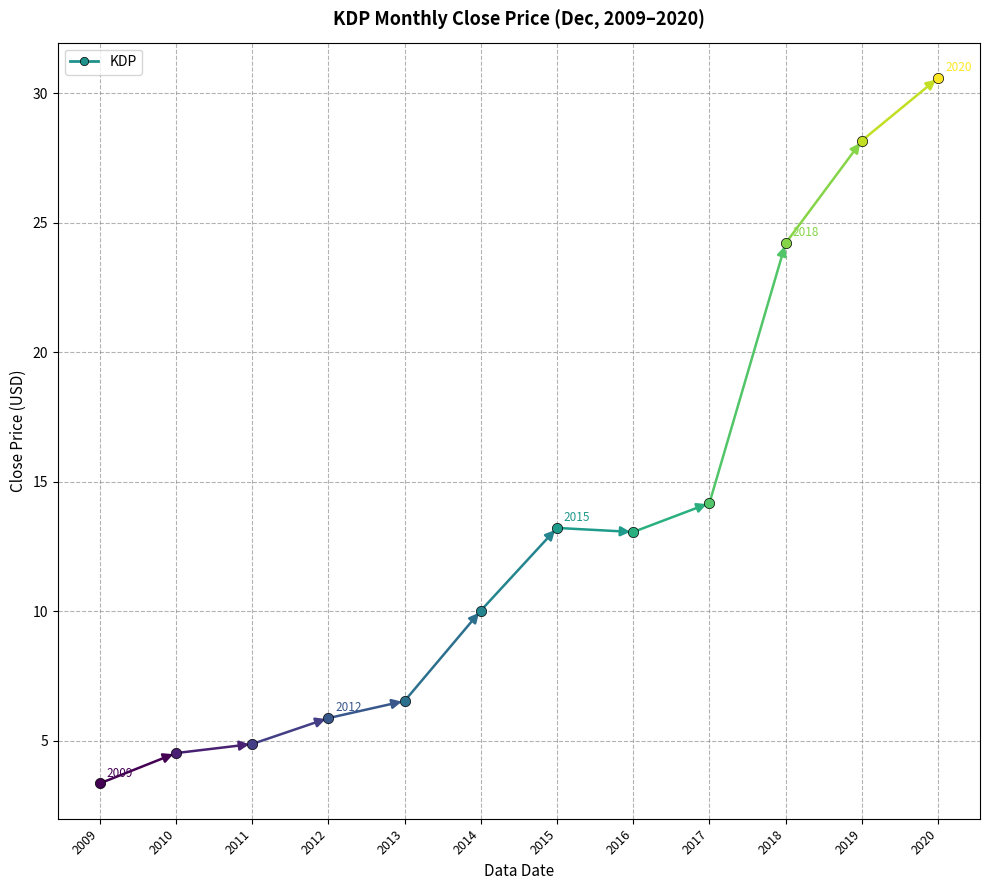

Which has a higher value, 2013-12 or 2010-12?

2013-12